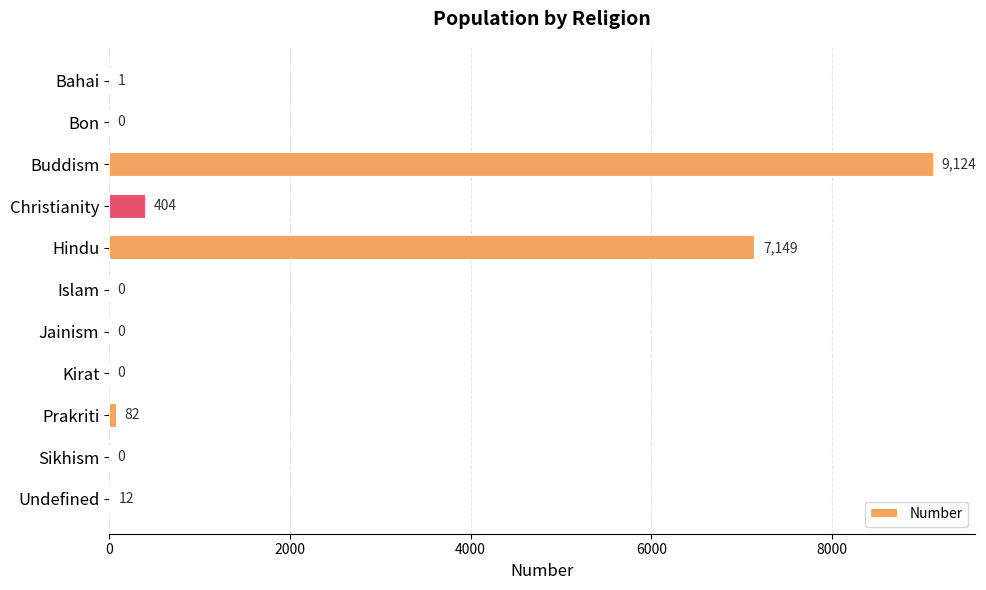

Which has a higher value, Undefined or Christianity?

Christianity